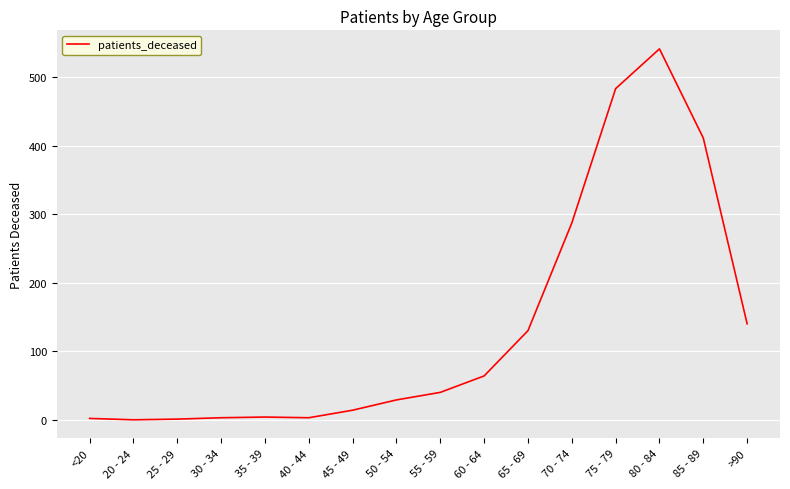

What is the greatest value displayed?

541